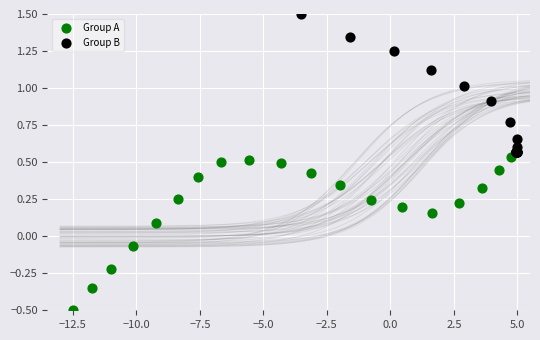

Which series reaches the maximum Y coordinate?

Group B